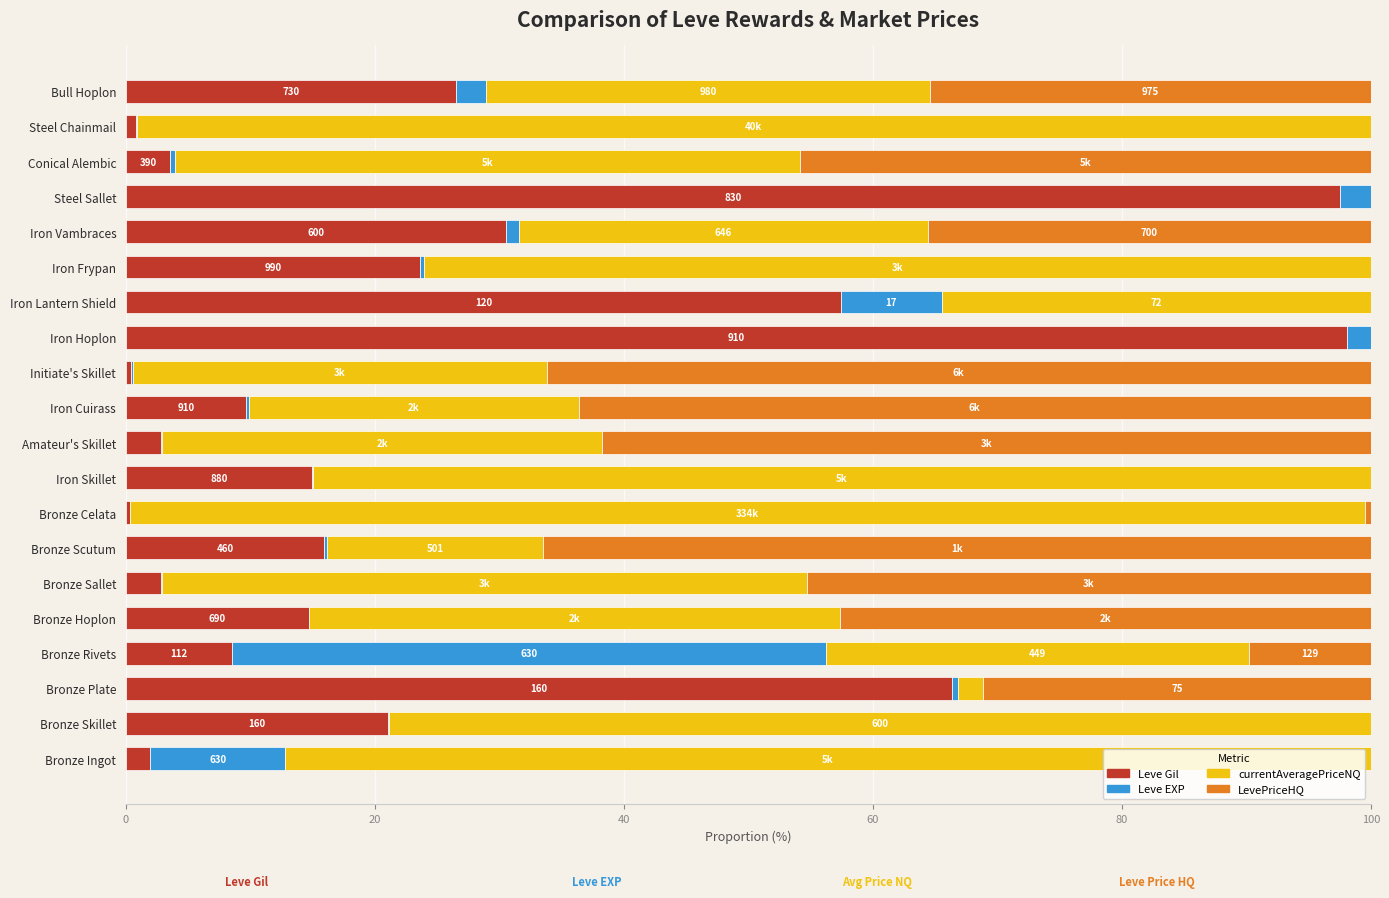

Where is Leve Gil nearest to the value 49?

Iron Lantern Shield